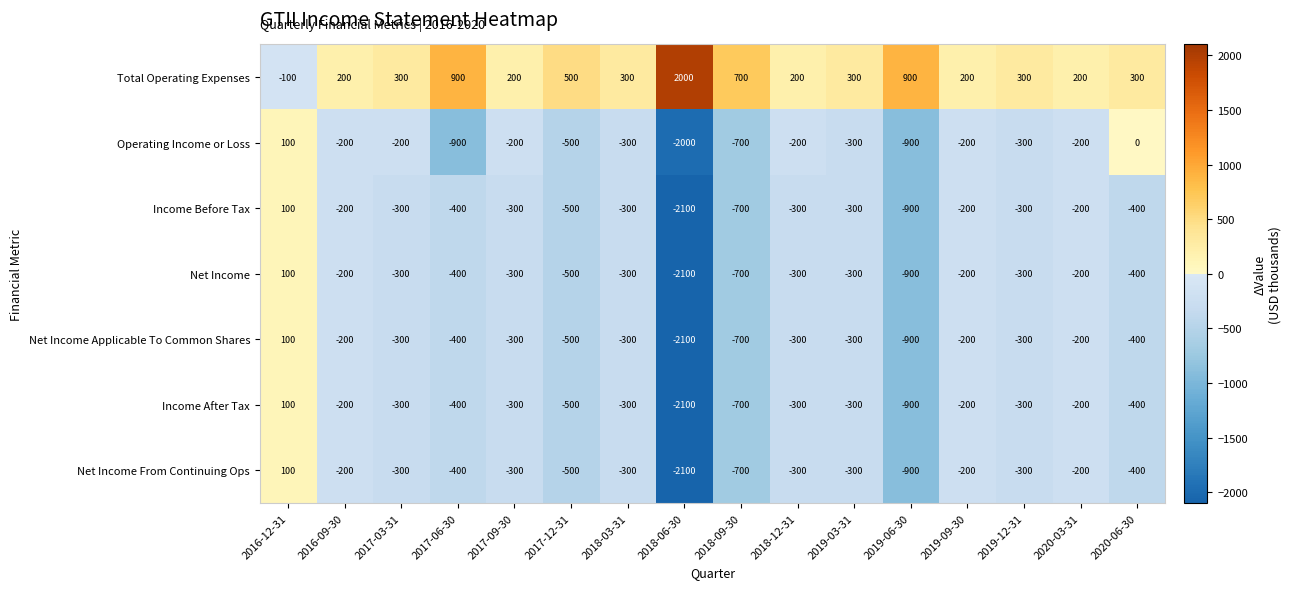

How many data points in Total Operating Expenses are less than 300?

6